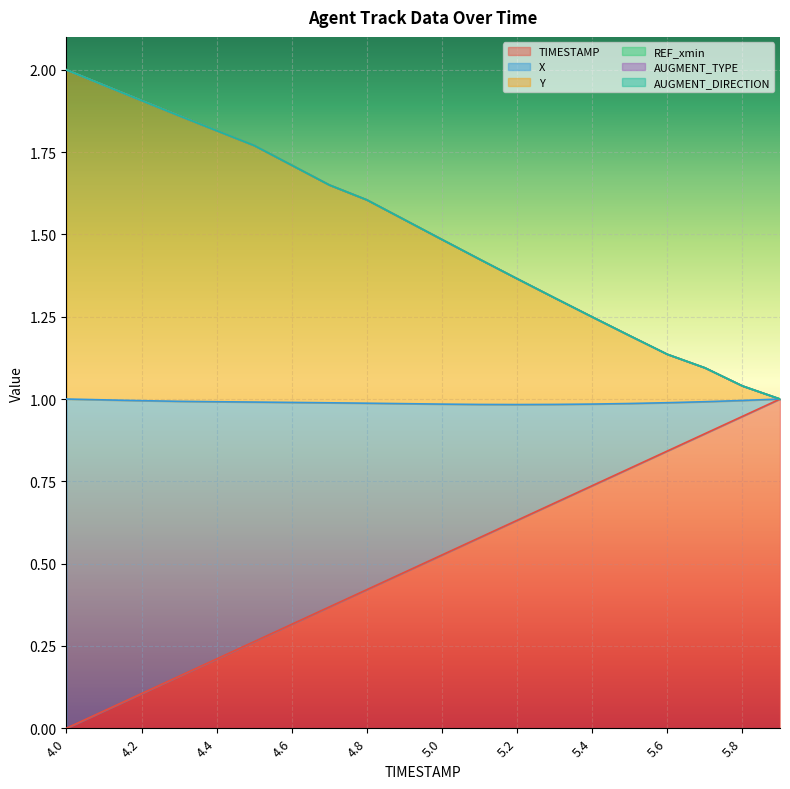

How many data points does each series have?

20